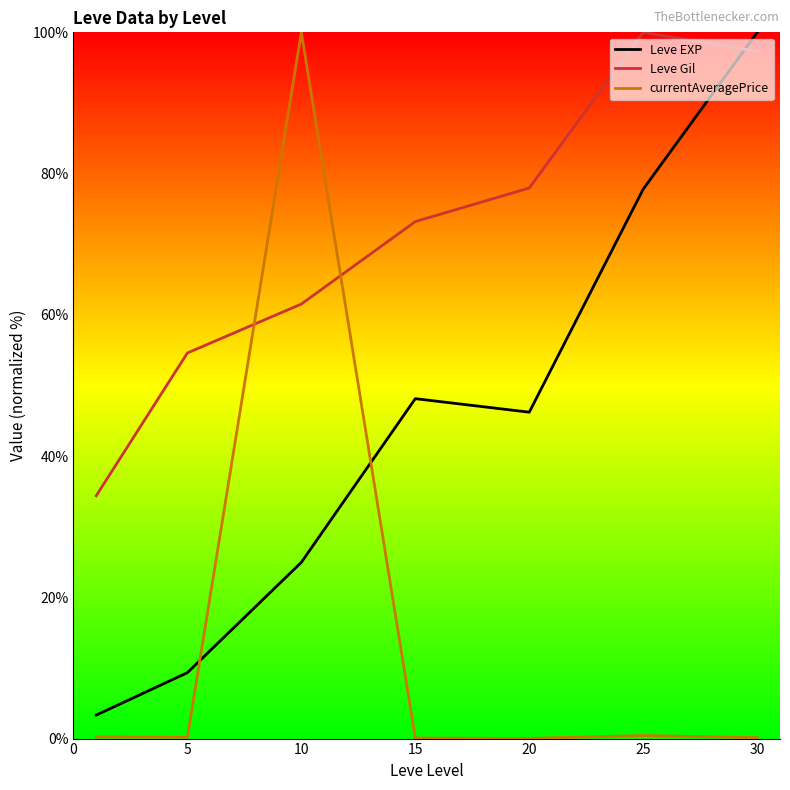

How many times do currentAveragePrice and Leve Gil cross each other?

2